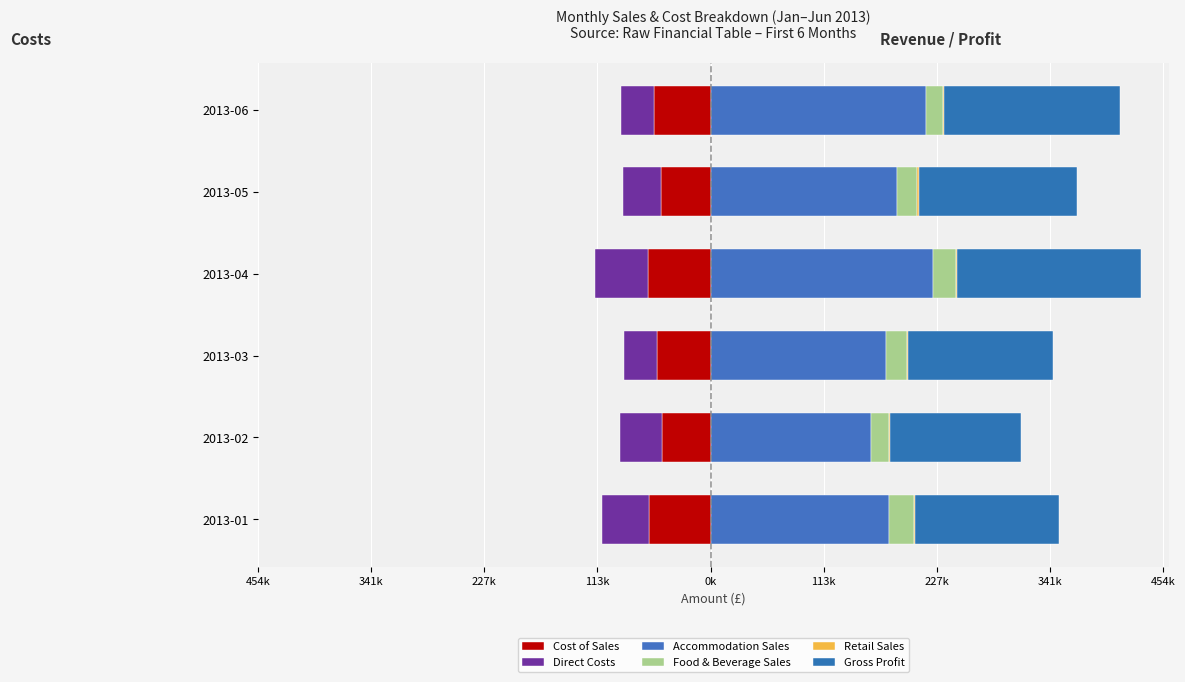

At how many categories does at least one series exceed 13898?

6